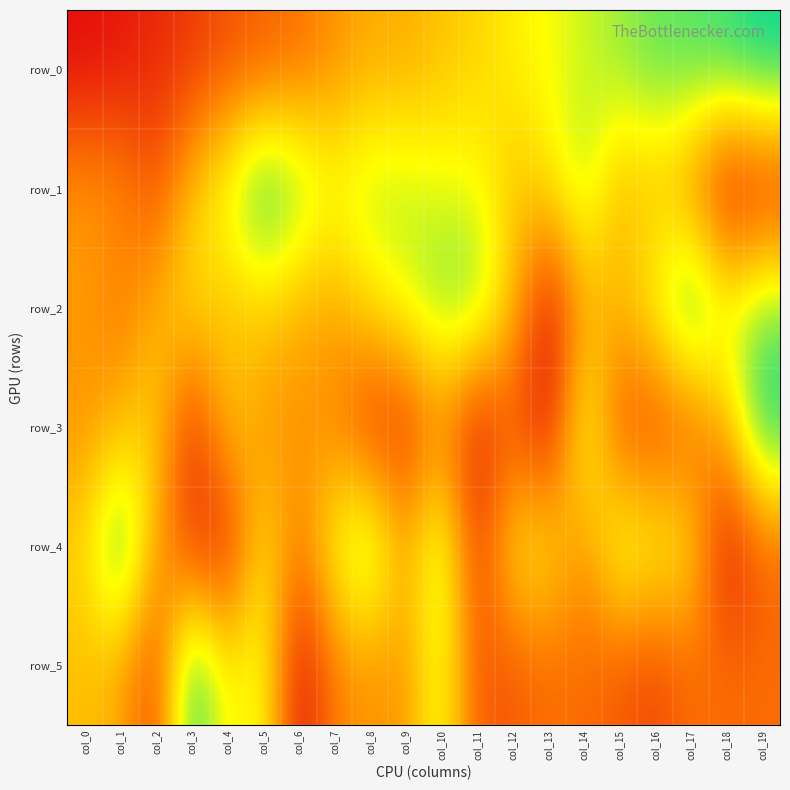

What is the difference between the maximum and second lowest values in the row_3 series?

1.0